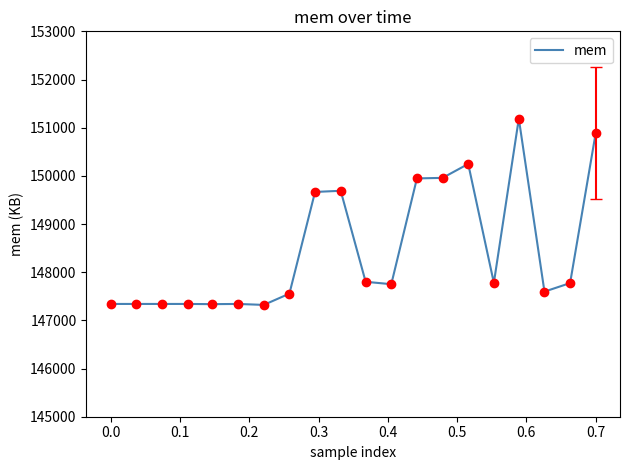

What is the difference between the maximum and minimum values?

3866